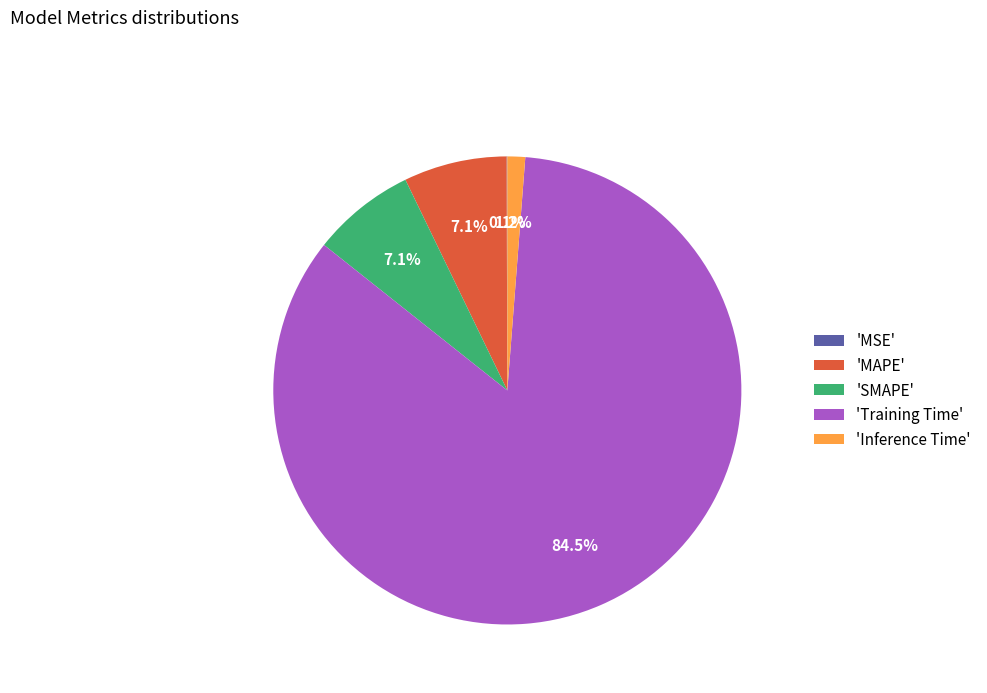

Combined, what portion of the pie is 'Inference Time' and 'MAPE'?

8.3%